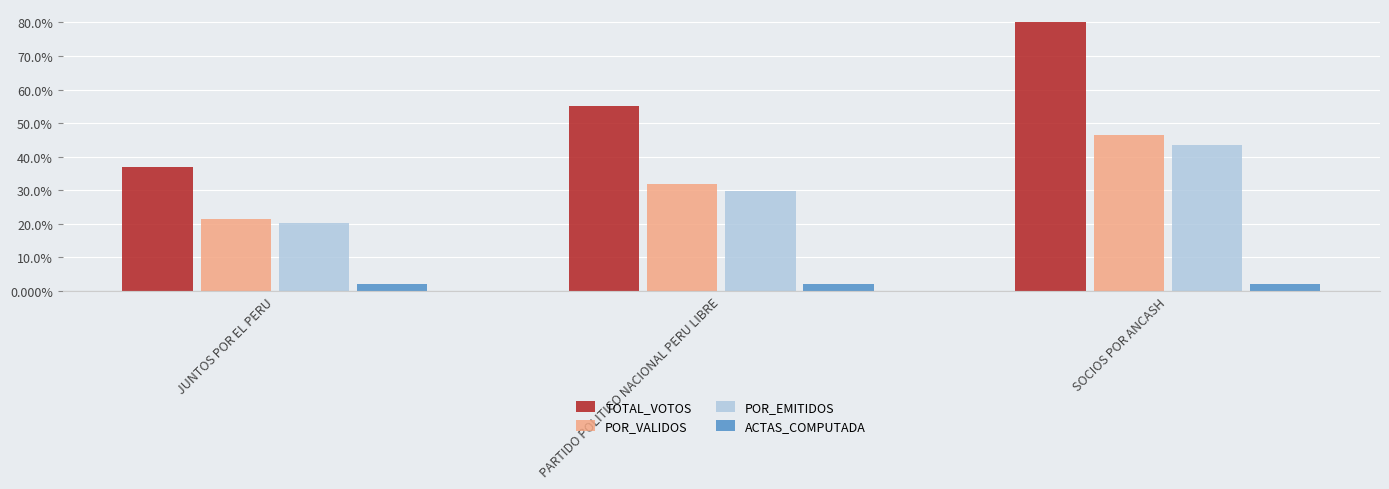

Reading left to right, transcribe all the data shown in this chart.

TOTAL_VOTOS: JUNTOS POR EL PERU=37.0	PARTIDO POLITICO NACIONAL PERU LIBRE=55.0	SOCIOS POR ANCASH=80.0
POR_VALIDOS: JUNTOS POR EL PERU=21.5	PARTIDO POLITICO NACIONAL PERU LIBRE=32.0	SOCIOS POR ANCASH=46.5
POR_EMITIDOS: JUNTOS POR EL PERU=20.1	PARTIDO POLITICO NACIONAL PERU LIBRE=29.9	SOCIOS POR ANCASH=43.5
ACTAS_COMPUTADA: JUNTOS POR EL PERU=2.0	PARTIDO POLITICO NACIONAL PERU LIBRE=2.0	SOCIOS POR ANCASH=2.0